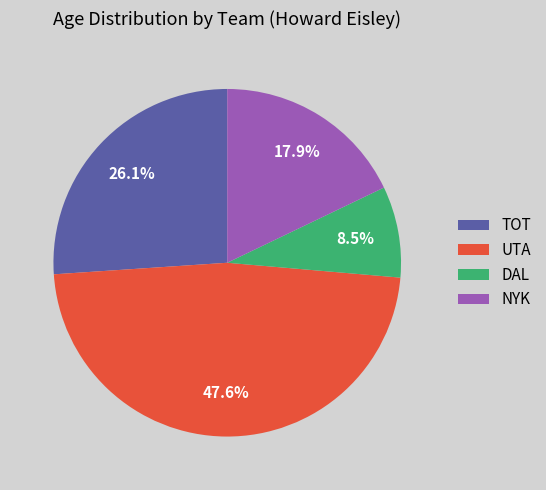

Is the sum of NYK and UTA greater than half?

Yes